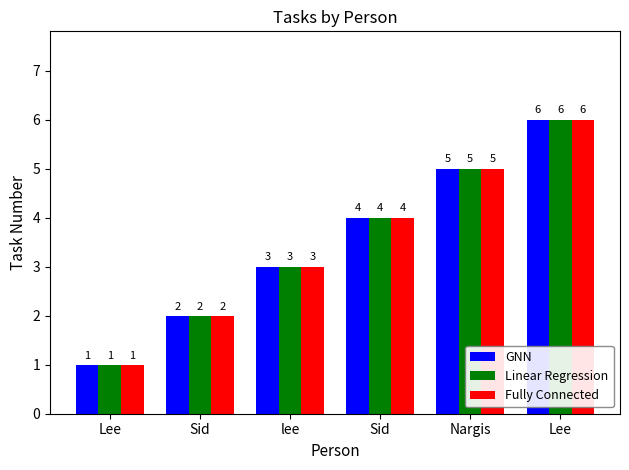

How many bars are there in each group?

3